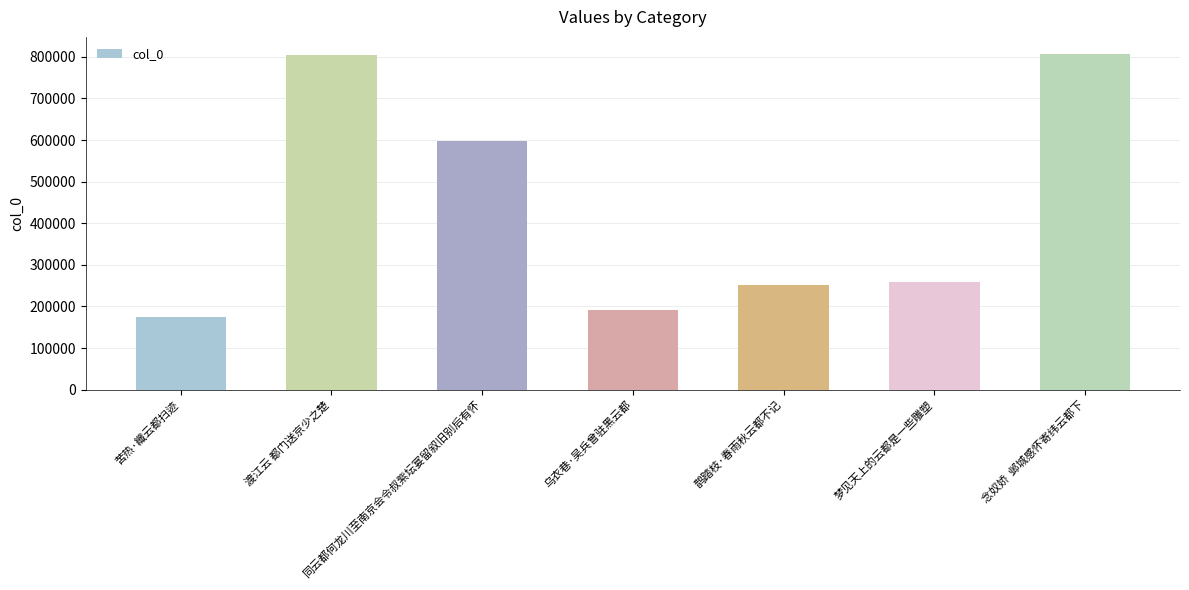

What is the minimum value shown in the chart?

174178